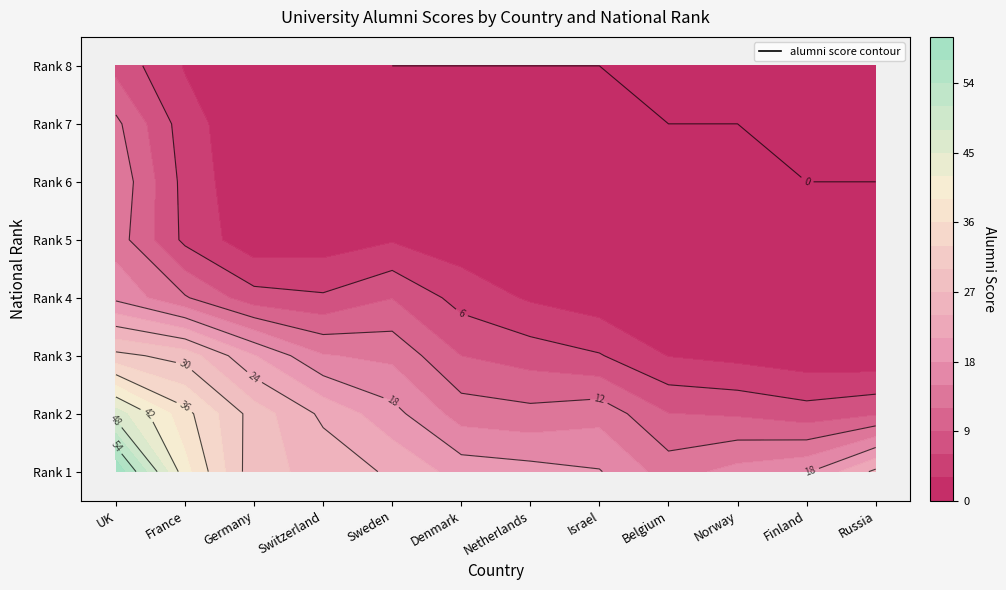

Between 5 and 7, which is larger?

7